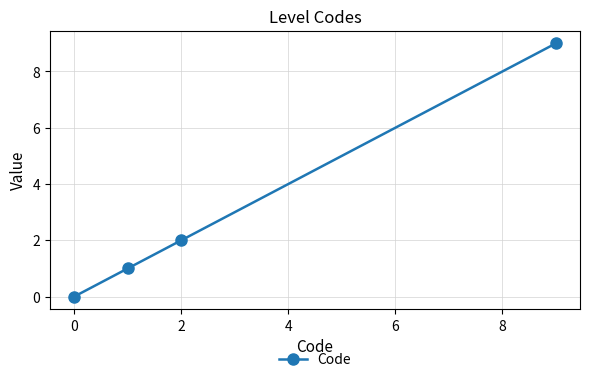

Reading left to right, extract all data points from this chart.

0	1	2	9